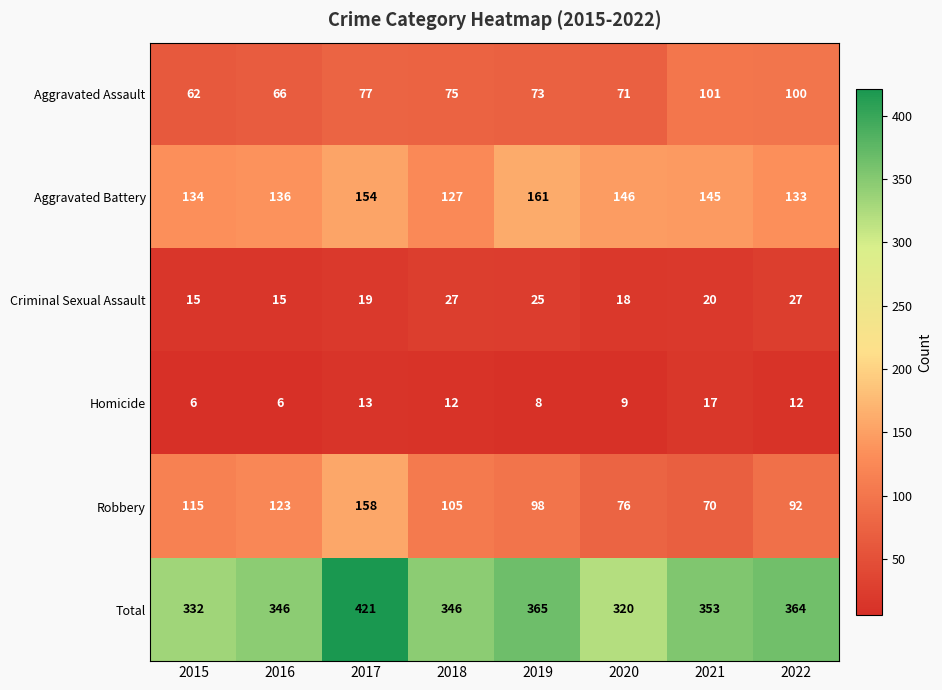

True or false: Homicide has a value of 10 at 2015.

False